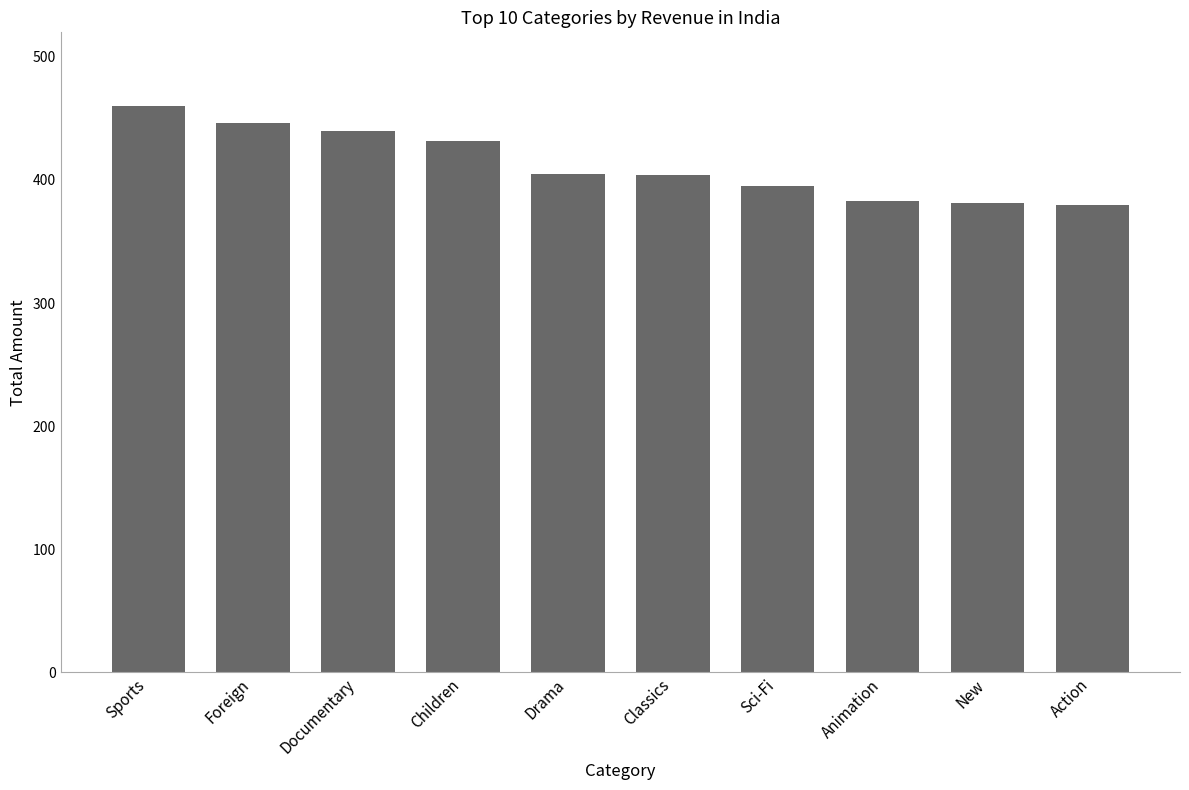

What is the change in value from Sports to New?

-78.8